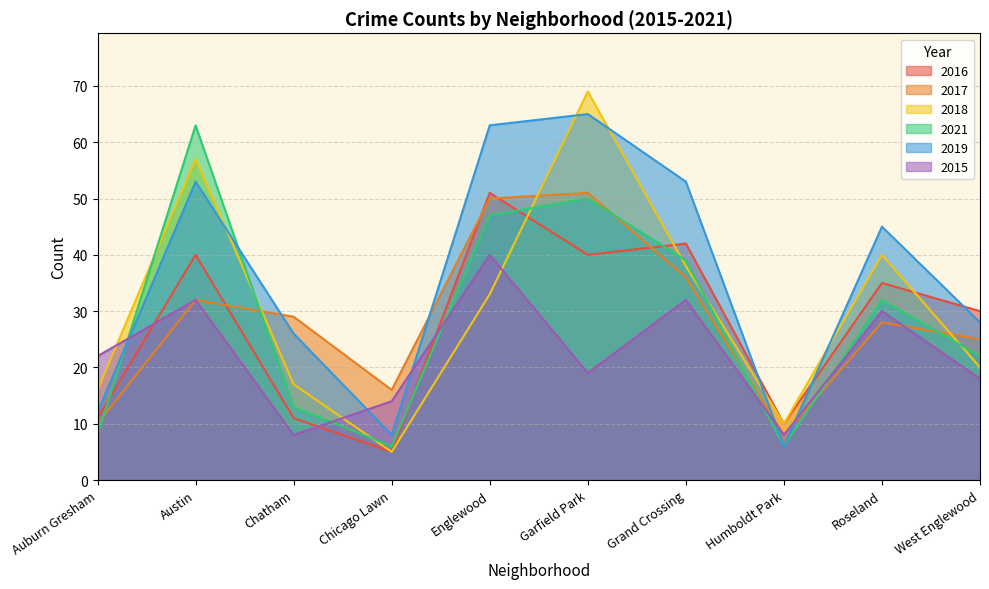

Where is the first local maximum for 2021?

Austin